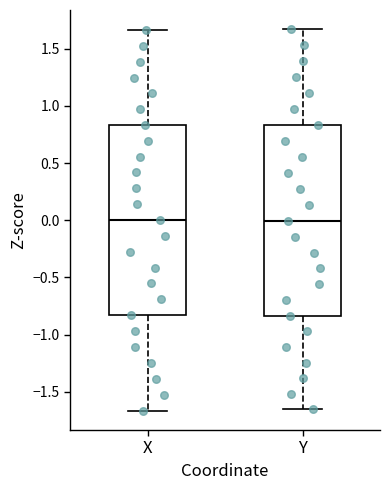

Where does the median line of the box for X sit on the y-axis? The values are not printed on the chart, so give them approximately, as read against the axis.

0.00